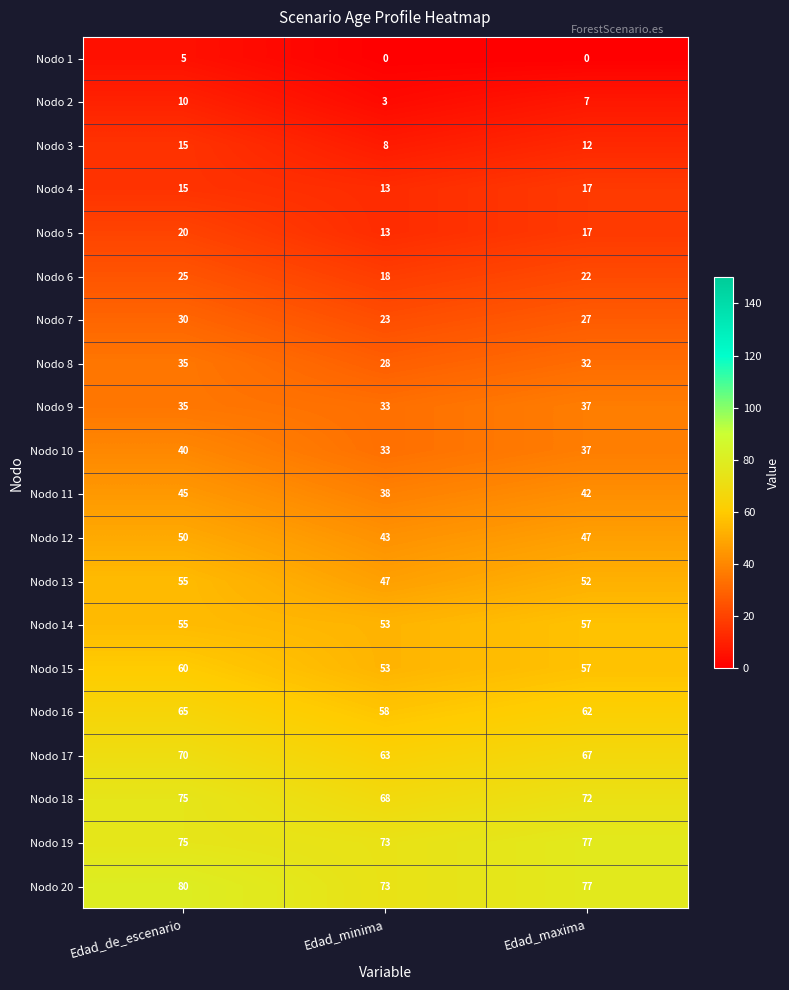

Which category has the highest value across all series?

Edad_de_escenario